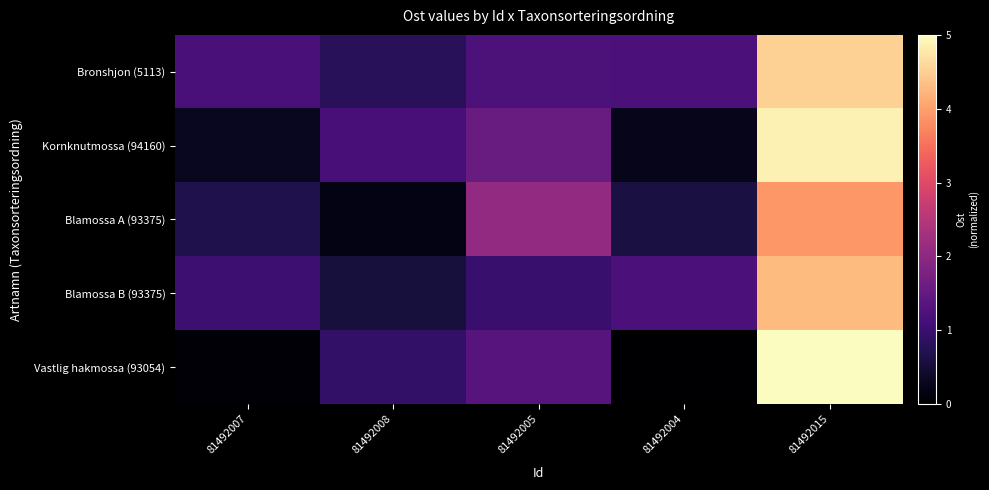

List the series in order of their peak value, lowest first.

Blamossa A (93375), Blamossa B (93375), Bronshjon (5113), Kornknutmossa (94160), Vastlig hakmossa (93054)